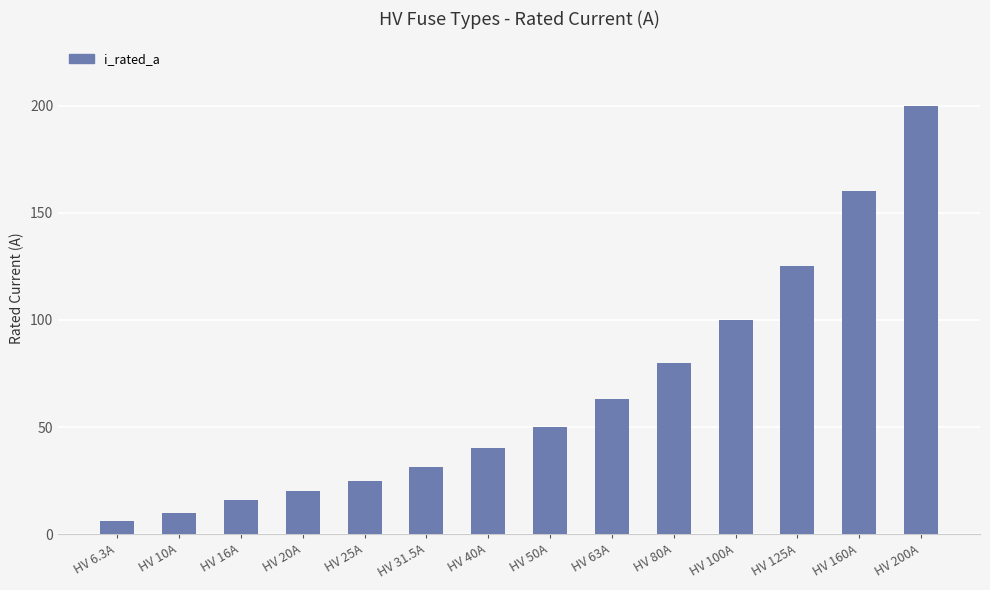

What is the value of the 1st bar from the left?

6.3